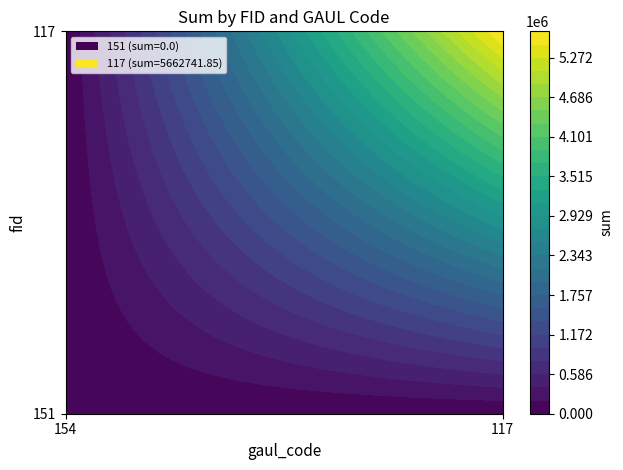

The value of 151 at 0 is 0.0. True or false?

True